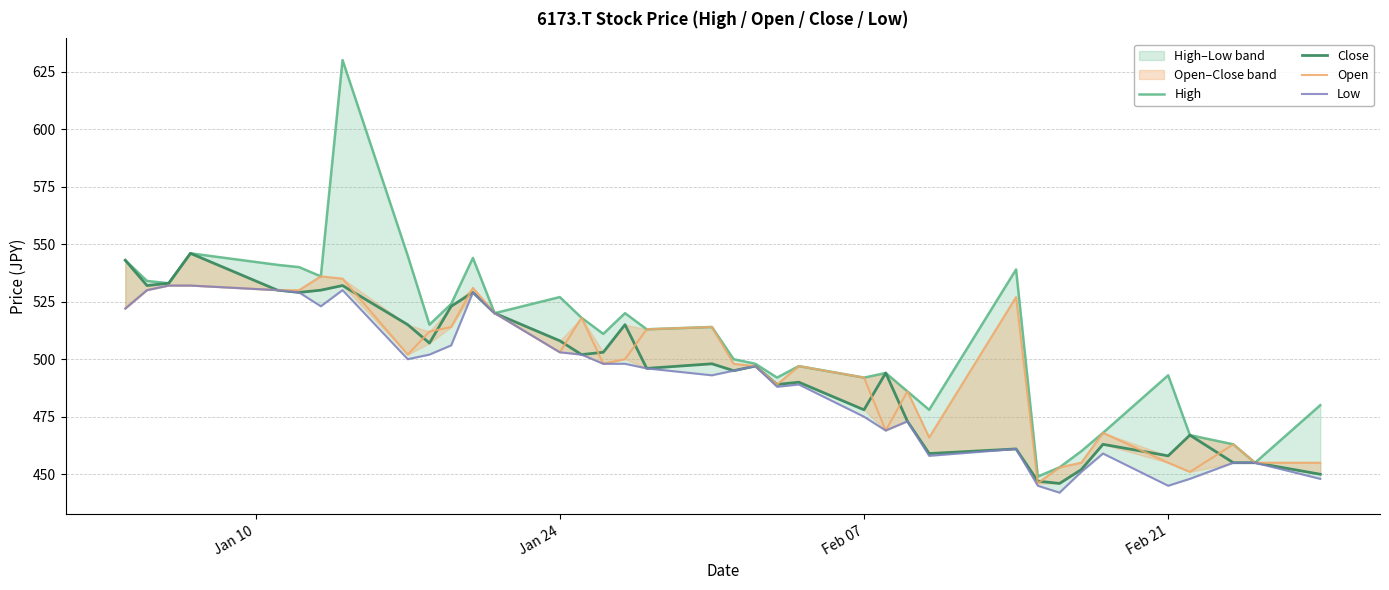

Reading left to right, extract all data points from this chart.

High: 543	534	533	546	541	540	536	630	545	515	524	544	520	527	518	511	520	513	514	500	498	492	497	492	494	486	478	539	449	453	460	468	493	467	463	455	480
Close: 543	532	533	546	530	529	530	532	515	507	523	529	520	508	502	503	515	496	498	495	497	489	490	478	494	473	459	461	447	446	452	463	458	467	455	455	450
Open: 522	530	532	532	530	530	536	535	502	512	514	531	520	503	518	498	500	513	514	498	497	489	497	492	469	486	466	527	446	453	455	468	455	451	463	455	455
Low: 522	530	532	532	530	529	523	530	500	502	506	529	520	503	502	498	498	496	493	495	497	488	489	475	469	473	458	461	445	442	451	459	445	448	455	455	448